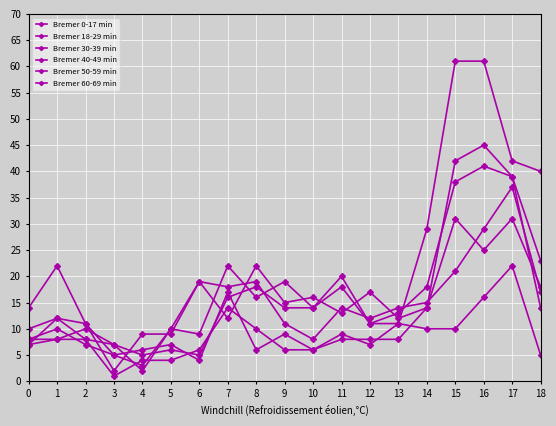

Count the number of data series in this chart.

6